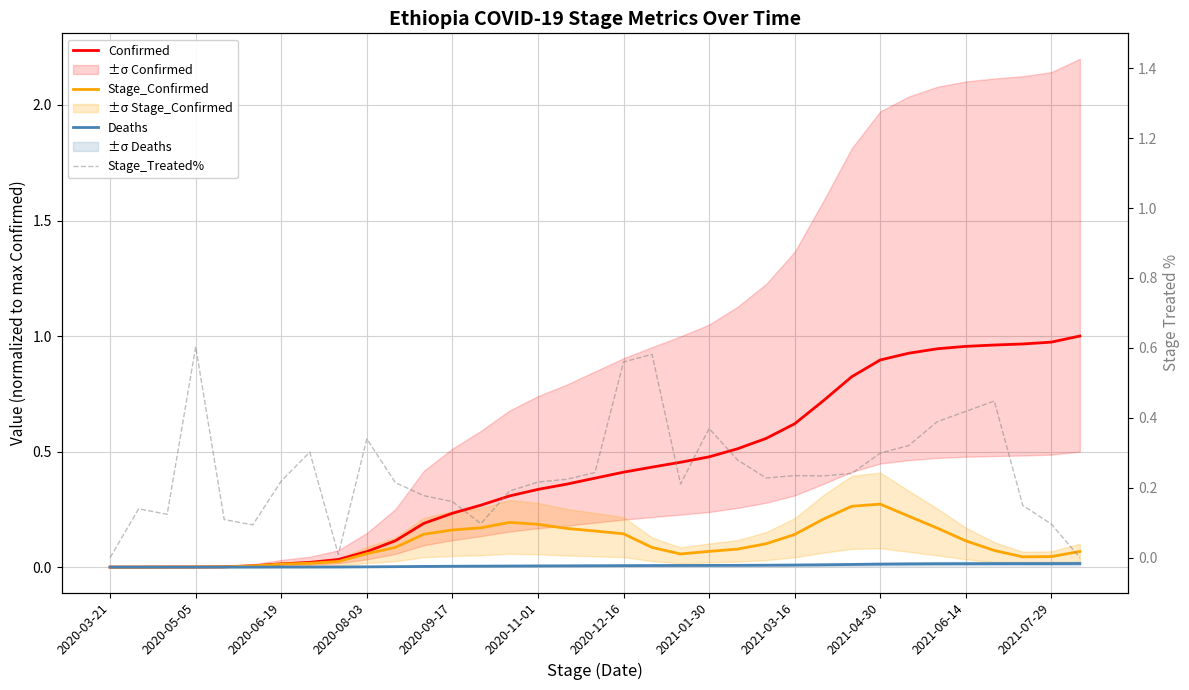

Is this an area chart (filled region under the line)?

No